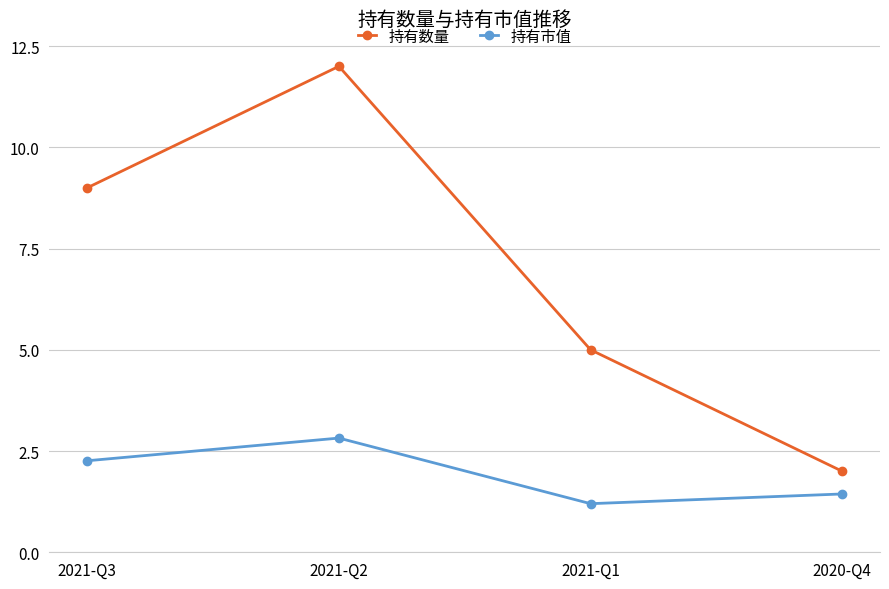

What is the label of the 3rd point from the left?

2021-Q1